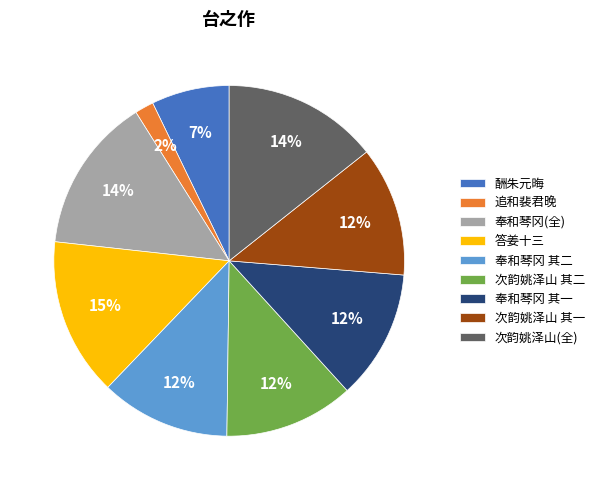

Combined, do 追和裴君晚 and 酬朱元晦 account for over 50%?

No